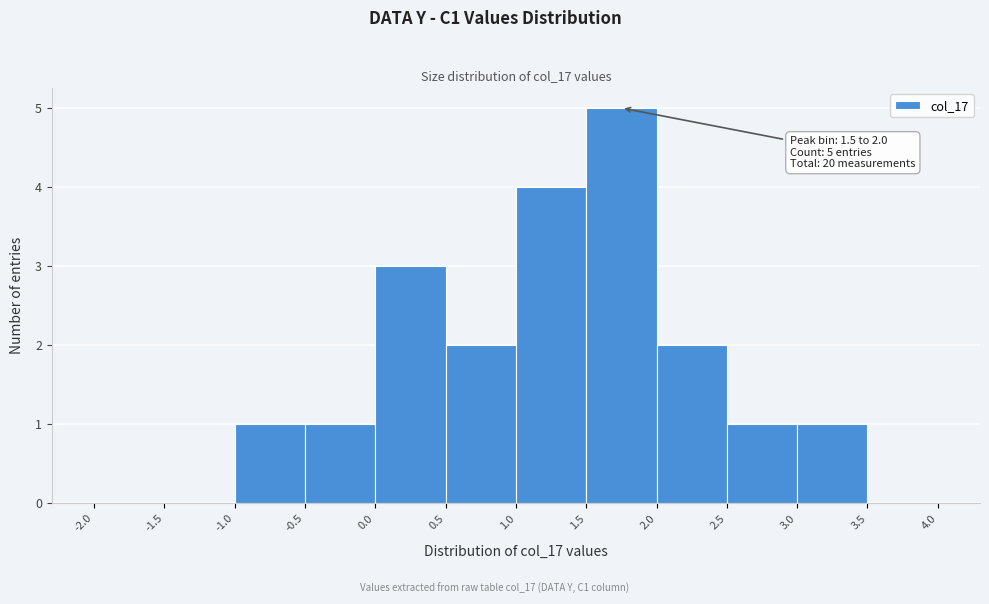

Which range on the x-axis has the tallest bar?

1.5 to 2.0